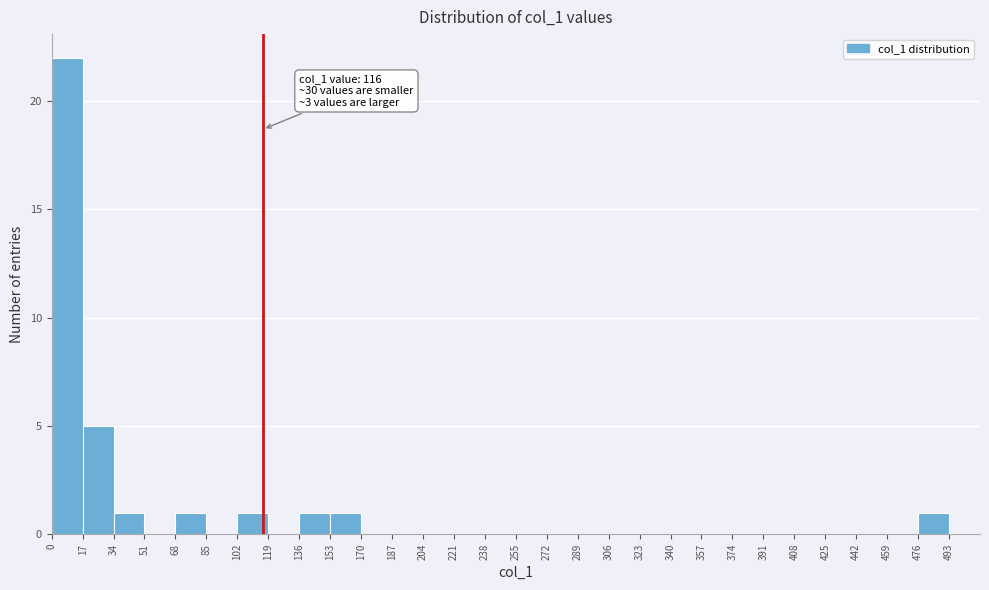

Which range on the x-axis has the tallest bar?

0 to 17